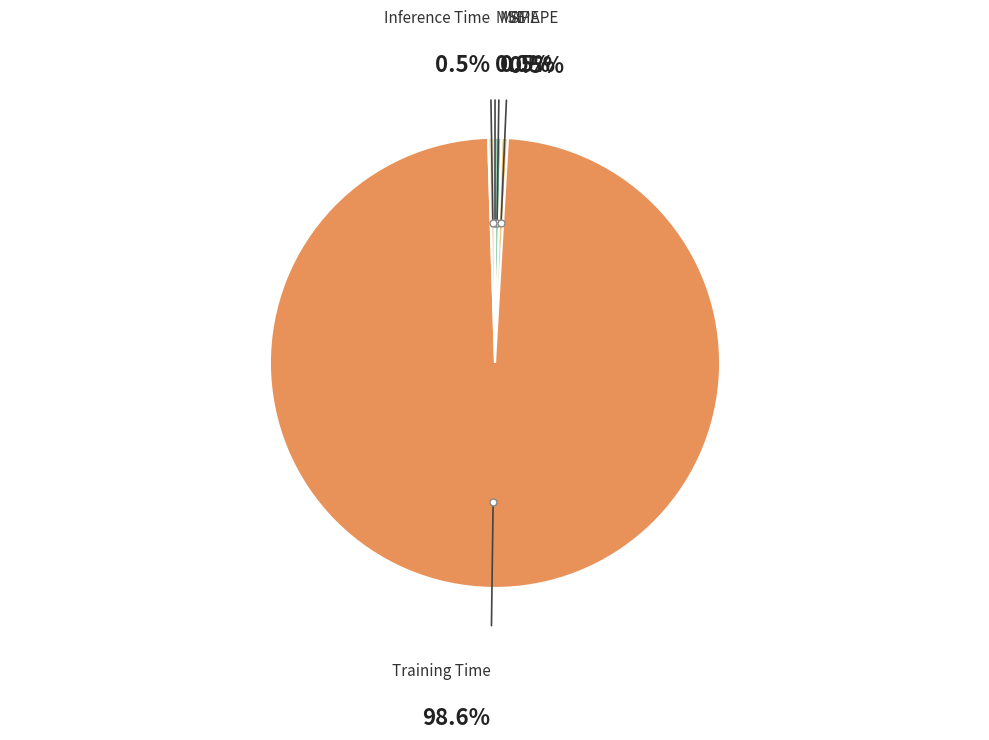

Is there a majority slice in this chart?

Yes